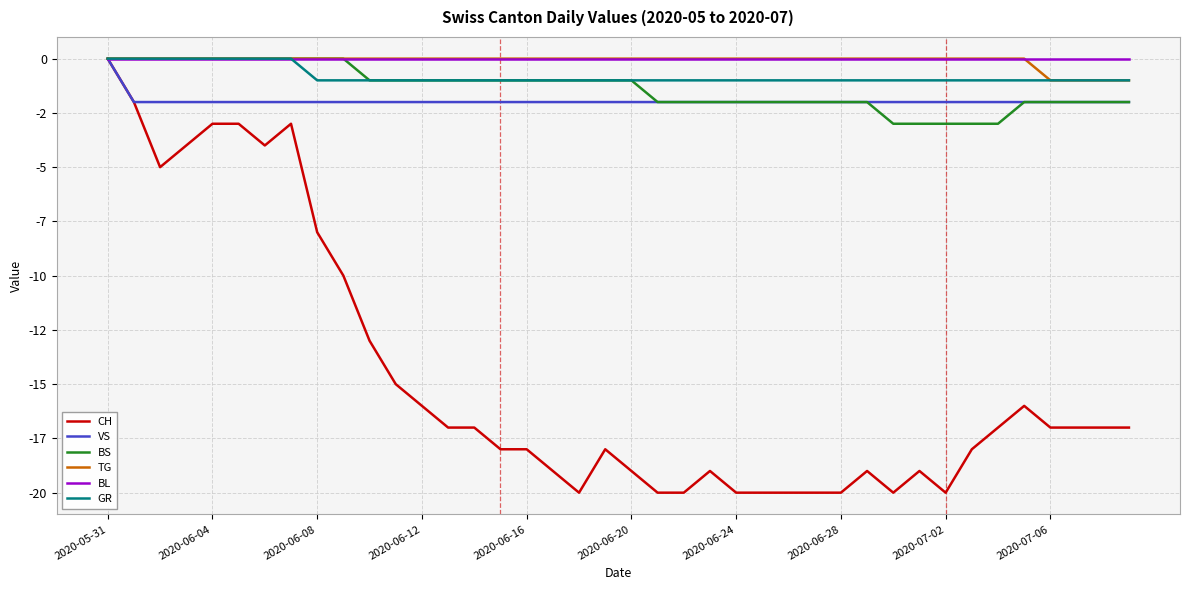

Which series has the largest total across all categories?

BL